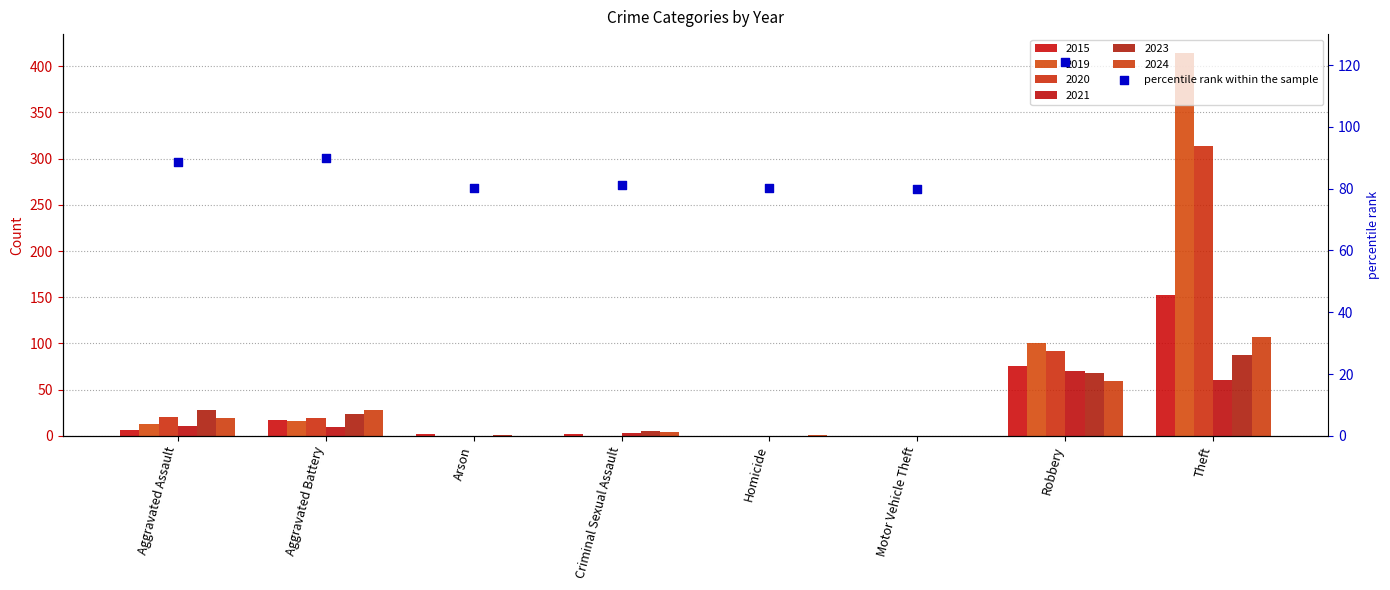

Approximately how many times larger is the value at Theft compared to Homicide?

2.2